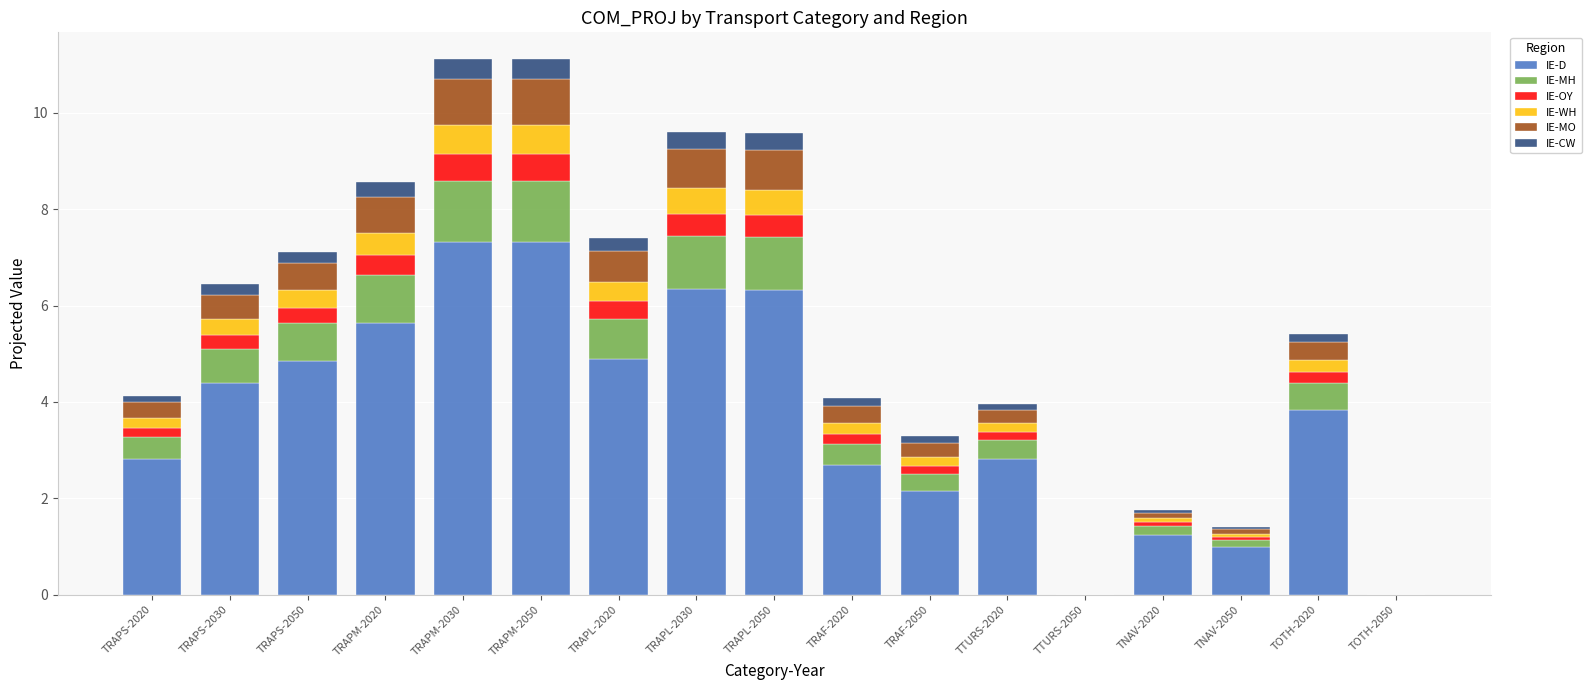

What is the highest value of the IE-D series?

7.3